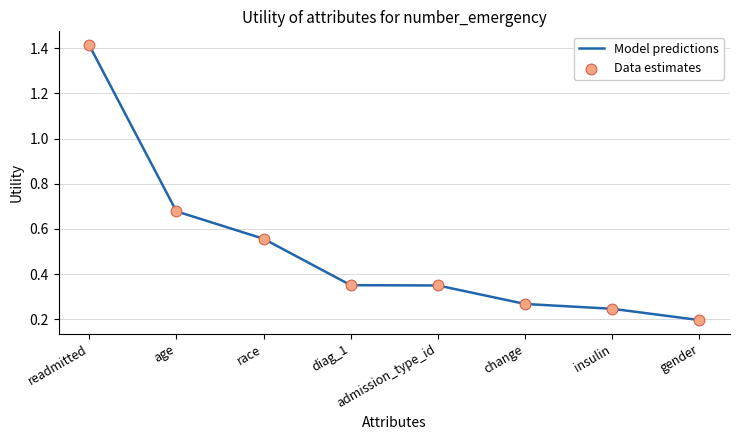

What position from the right is race?

6